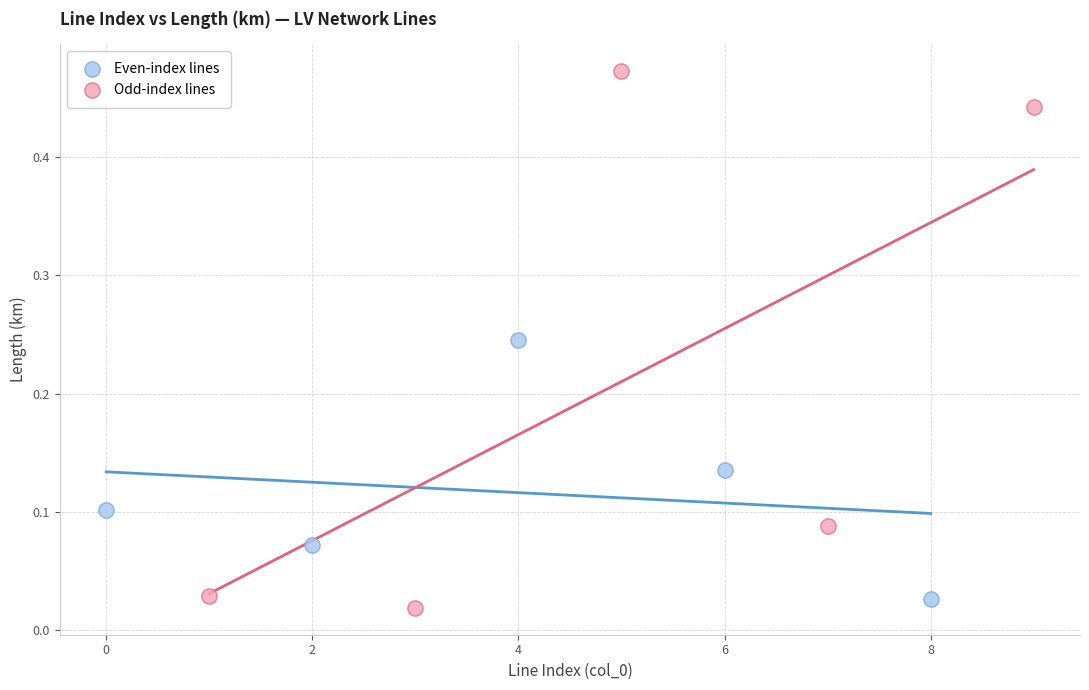

Which series has the widest spread of Y values?

Odd-index lines